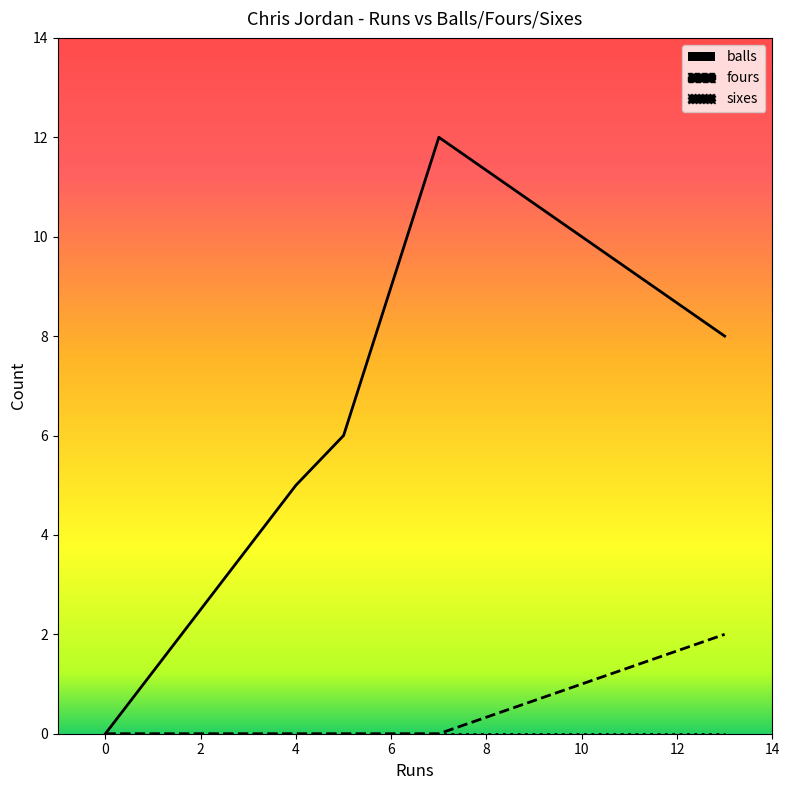

How many lines are shown in the chart?

3